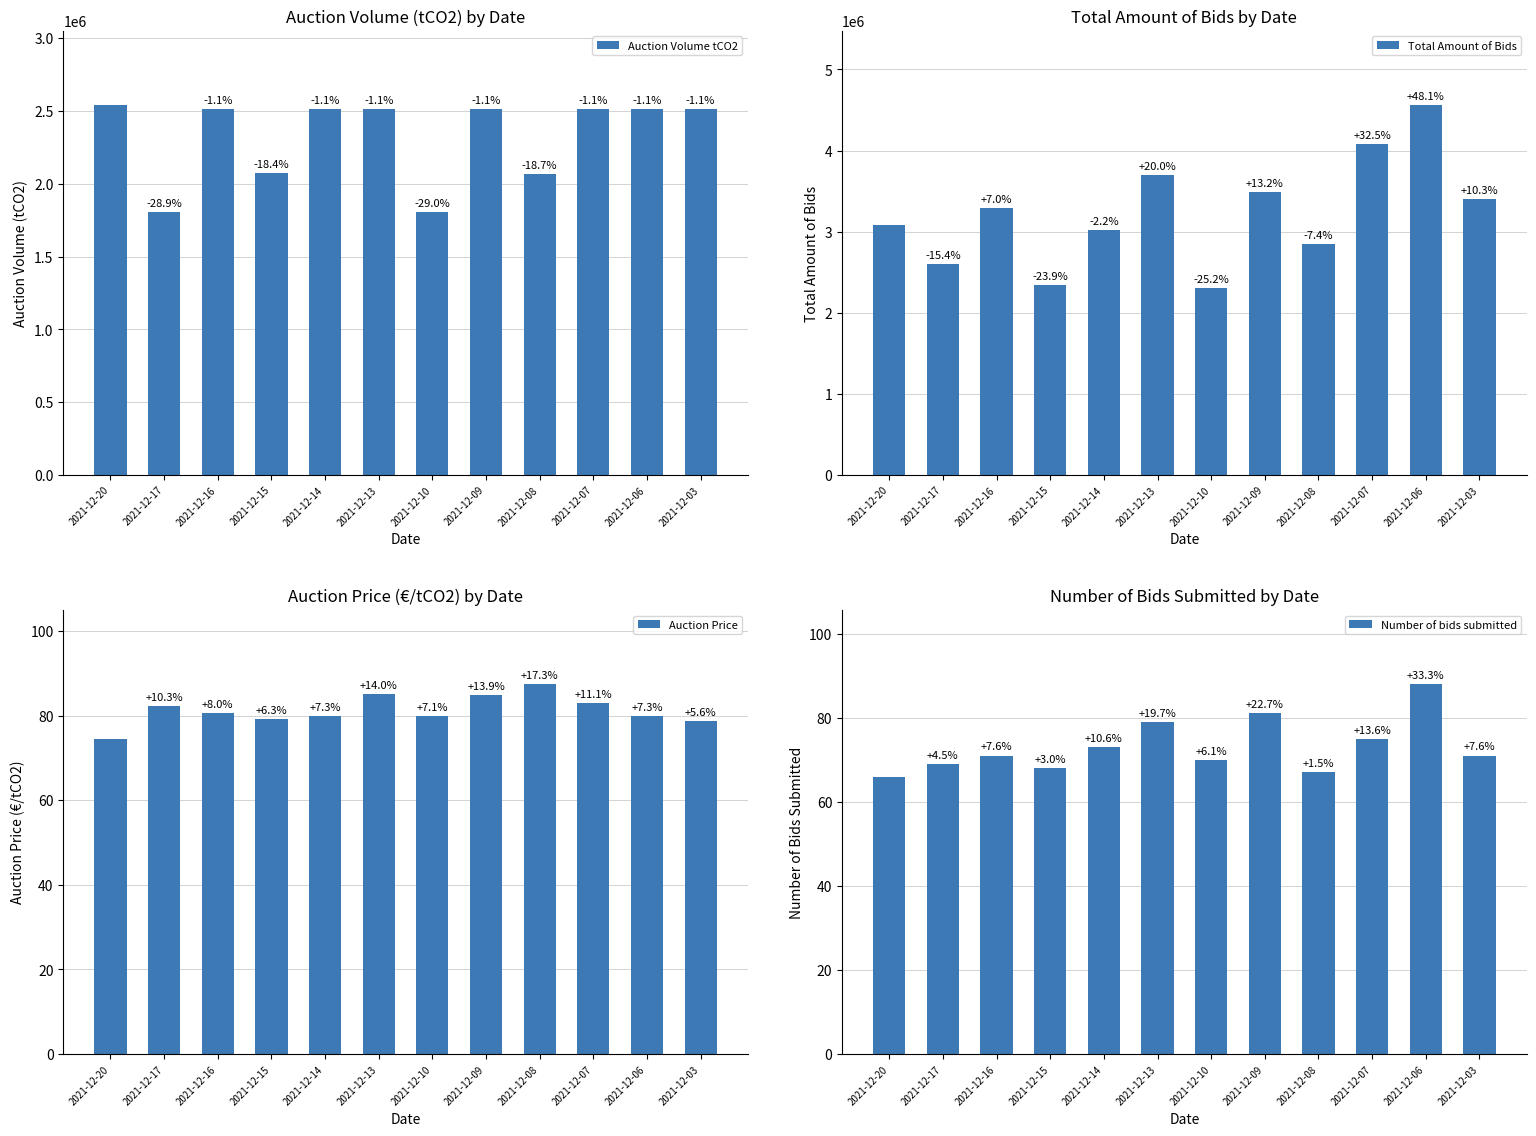

The value of Auction Price at 2021-12-07 is 82.9. True or false?

True